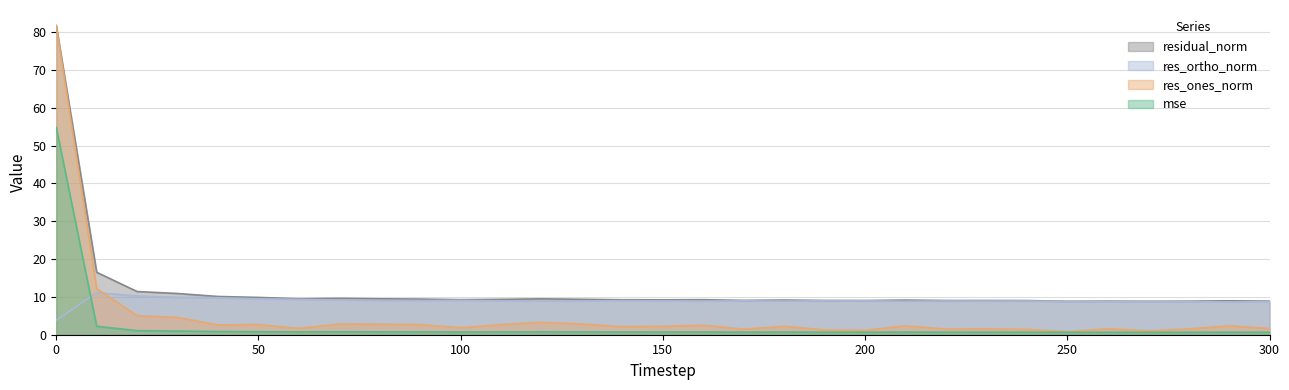

In res_ones_norm, how many points are lower than both neighbors (excluding endpoints)?

9